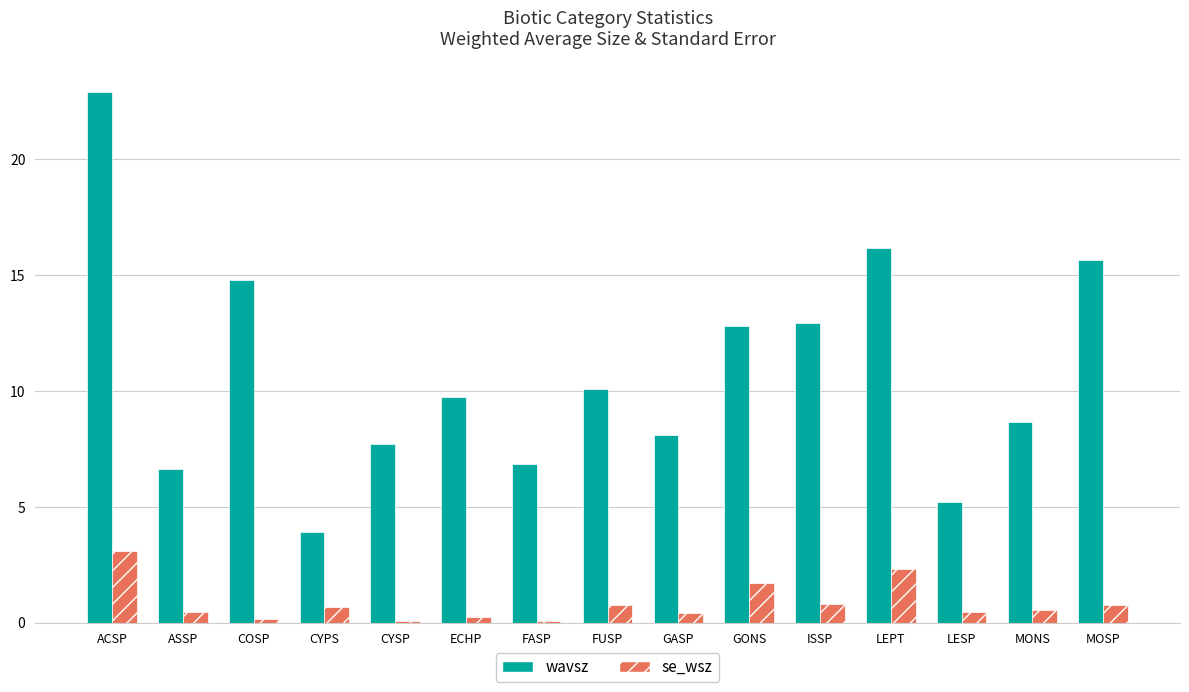

Rank the series by their maximum value, from lowest to highest.

se_wsz, wavsz